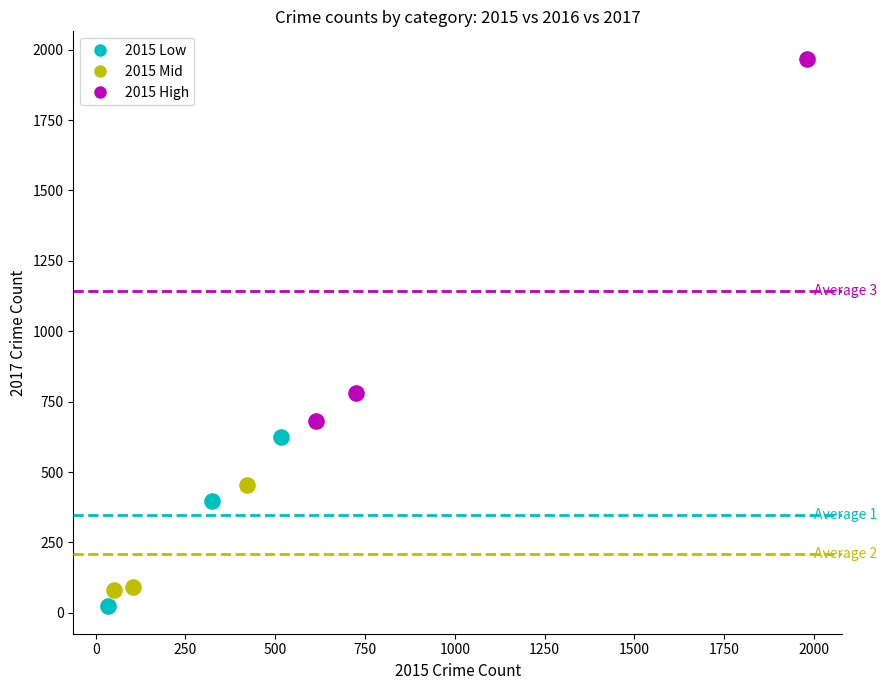

Which series has the widest spread of Y values?

2015 High